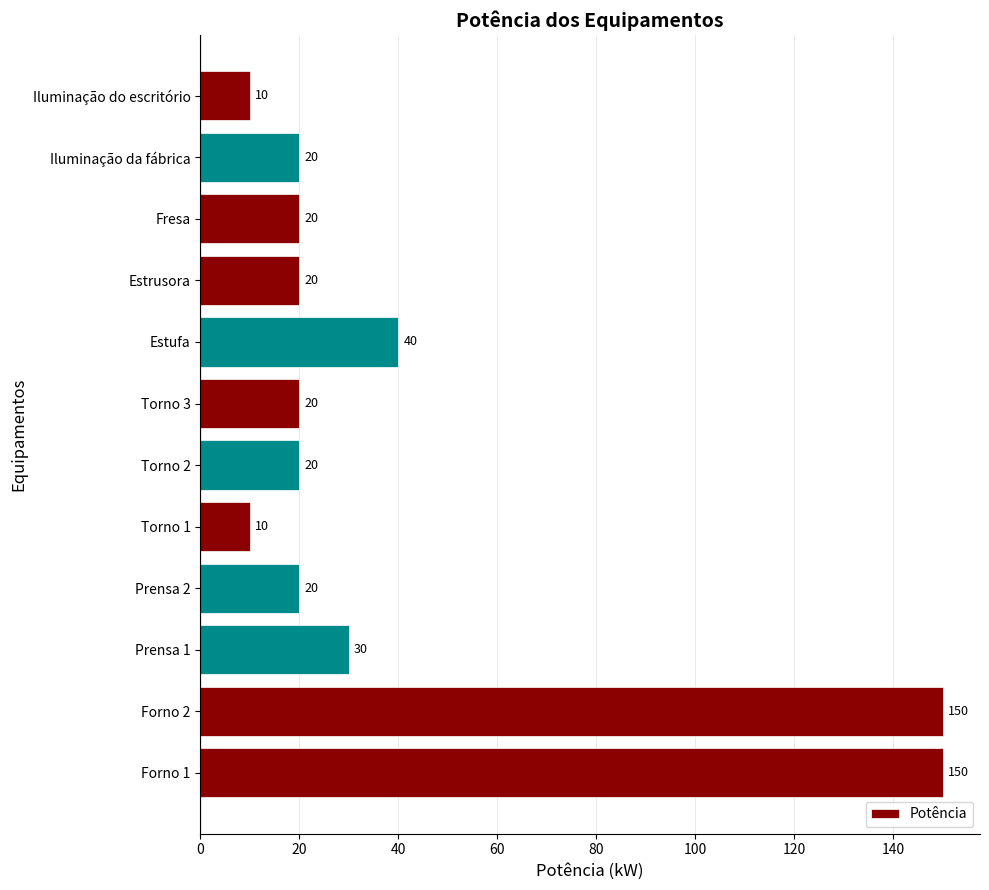

True or false: the data shows 30 at Prensa 1.

True